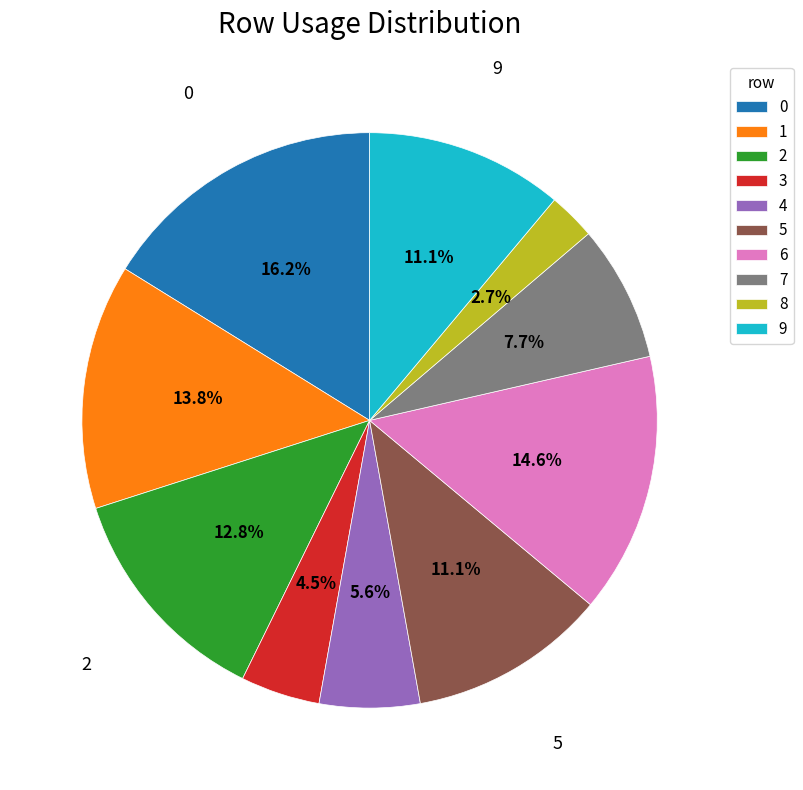

What portion of the pie excludes 7?

92.3%